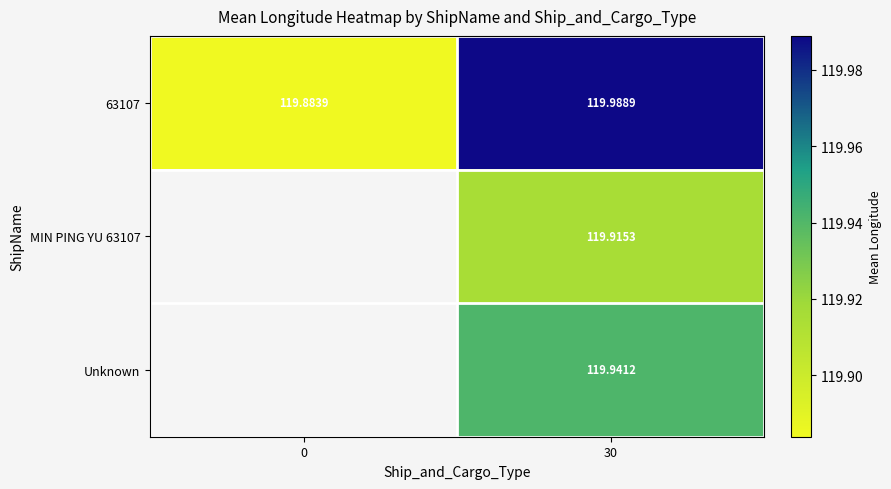

Which series has the largest total across all categories?

63107